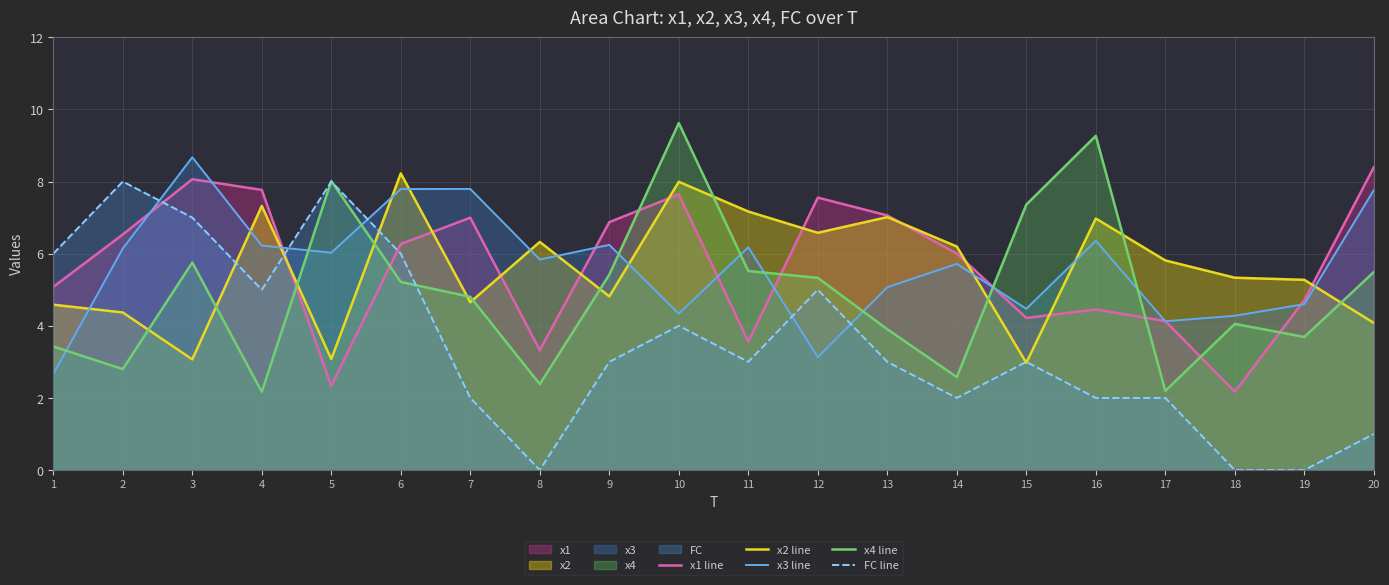

The value of x4 line at 12 is 5.3. True or false?

True